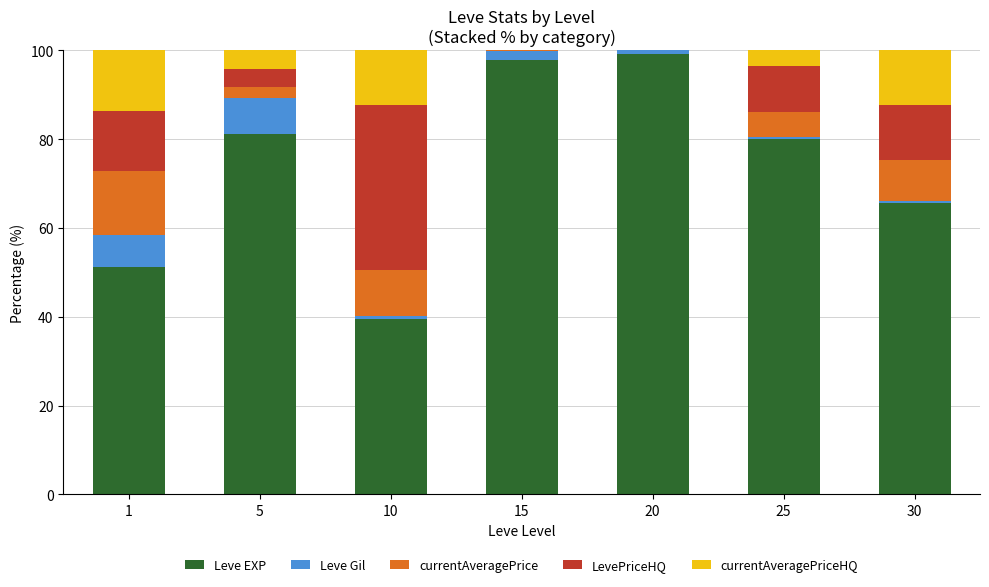

What is the total value across all series at 5?

100.0